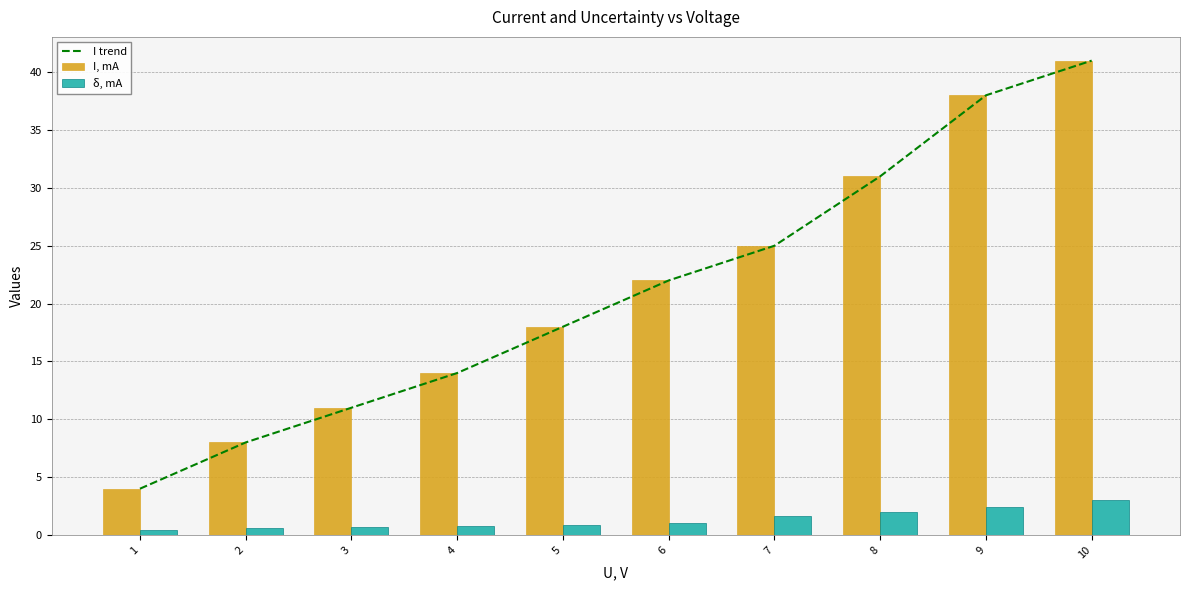

What is the sum of the δ, mA values at 6 and 10?

4.0